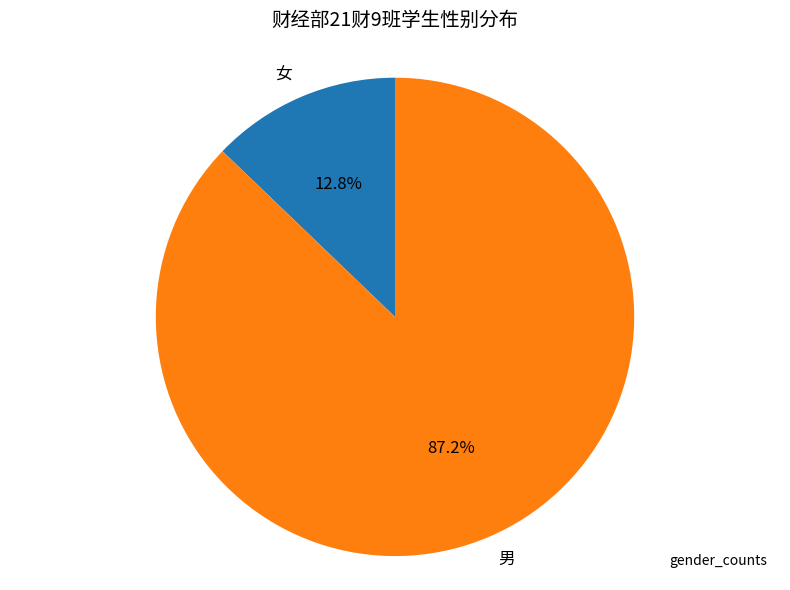

Which slice is the smallest?

女